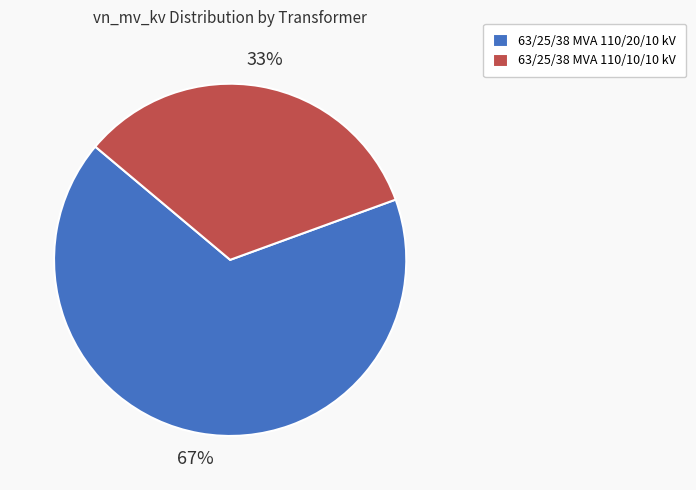

Count the number of slices in the pie.

2